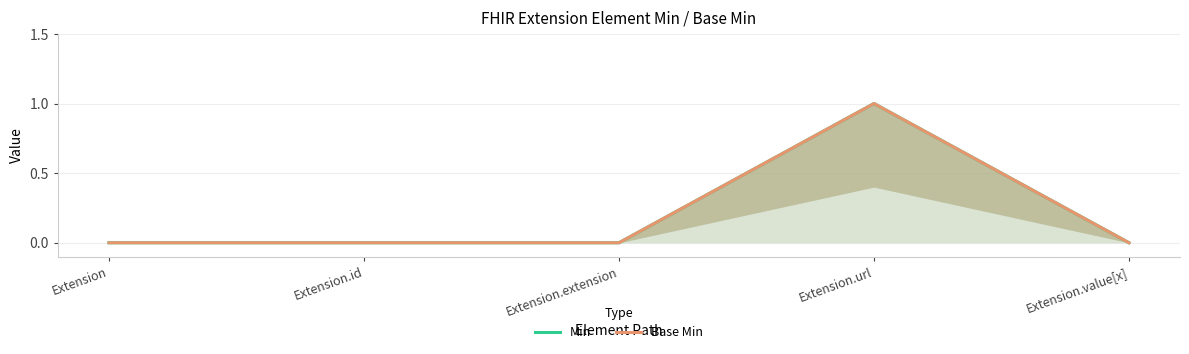

Does the chart display data point markers on the line(s)?

No